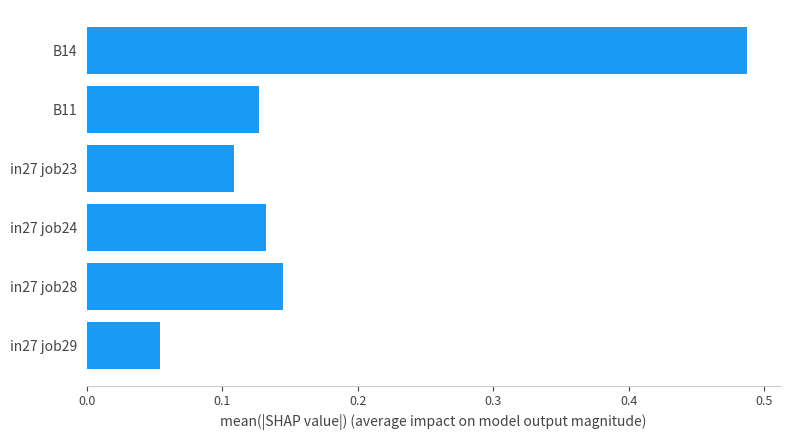

Is it true that the value at in27 job29 is 0.0?

False